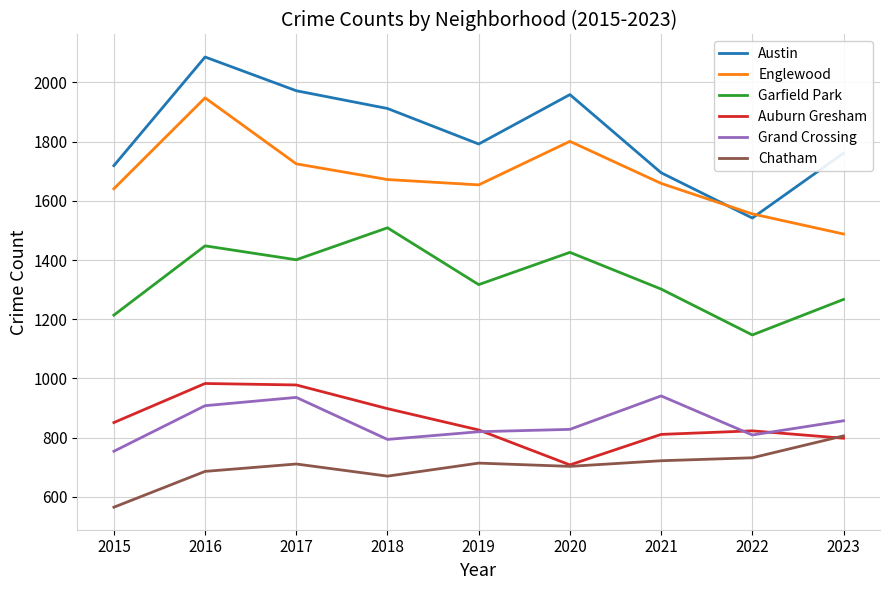

Rank the series by their maximum value, from lowest to highest.

Chatham, Grand Crossing, Auburn Gresham, Garfield Park, Englewood, Austin